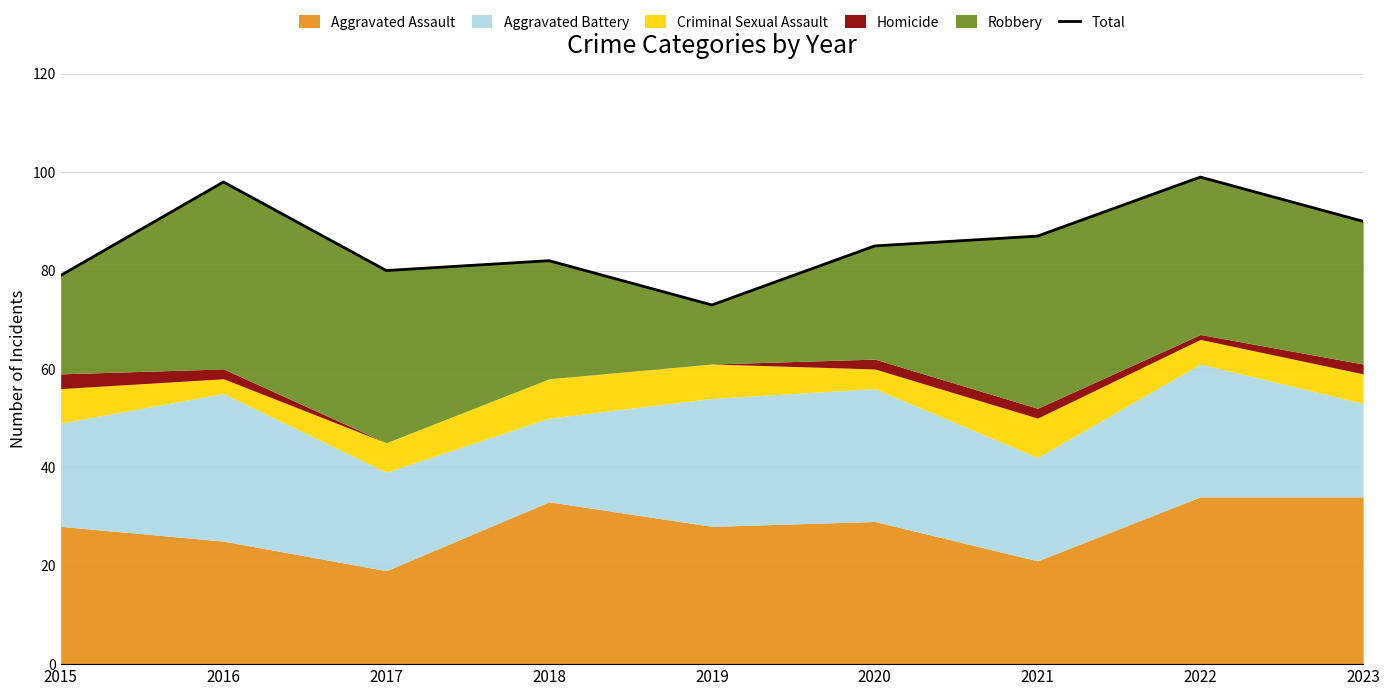

Reading left to right, list all the values displayed in this chart.

2015=79	2016=98	2017=80	2018=82	2019=73	2020=85	2021=87	2022=99	2023=90